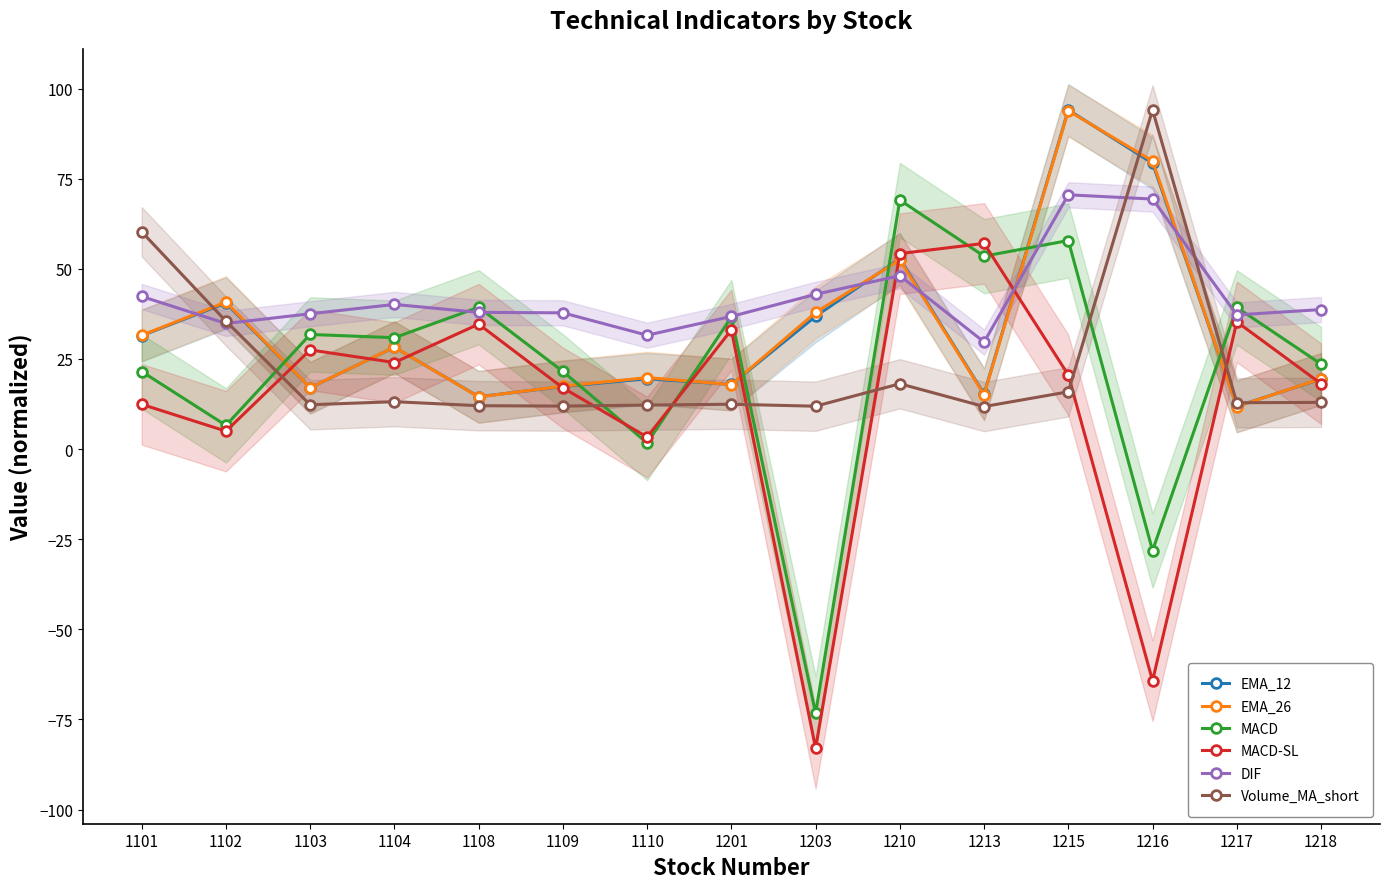

Reading right to left, what are all the values shown in this chart?

EMA_12: 1218=19.4	1217=11.8	1216=79.3	1215=94.1	1213=15.3	1210=52.8	1203=36.8	1201=17.9	1110=19.5	1109=17.3	1108=14.5	1104=28.3	1103=17.0	1102=40.5	1101=31.5
EMA_26: 1218=19.5	1217=11.8	1216=79.9	1215=93.8	1213=15.1	1210=52.5	1203=37.9	1201=17.9	1110=19.8	1109=17.4	1108=14.5	1104=28.3	1103=17.0	1102=40.8	1101=31.6
MACD: 1218=23.6	1217=39.3	1216=-28.2	1215=57.8	1213=53.5	1210=69.1	1203=-73.3	1201=36.6	1110=1.7	1109=21.5	1108=39.3	1104=30.9	1103=31.8	1102=6.6	1101=21.5
MACD-SL: 1218=18.1	1217=35.3	1216=-64.3	1215=20.5	1213=57.0	1210=54.2	1203=-83.0	1201=33.0	1110=3.3	1109=17.0	1108=34.7	1104=24.0	1103=27.5	1102=5.0	1101=12.4
DIF: 1218=38.7	1217=37.2	1216=69.3	1215=70.5	1213=29.7	1210=48.1	1203=42.9	1201=36.8	1110=31.6	1109=37.8	1108=37.9	1104=40.1	1103=37.5	1102=34.8	1101=42.3
Volume_MA_short: 1218=12.9	1217=12.8	1216=94.1	1215=15.9	1213=11.8	1210=18.1	1203=11.9	1201=12.4	1110=12.2	1109=11.9	1108=12.0	1104=13.1	1103=12.3	1102=35.5	1101=60.3